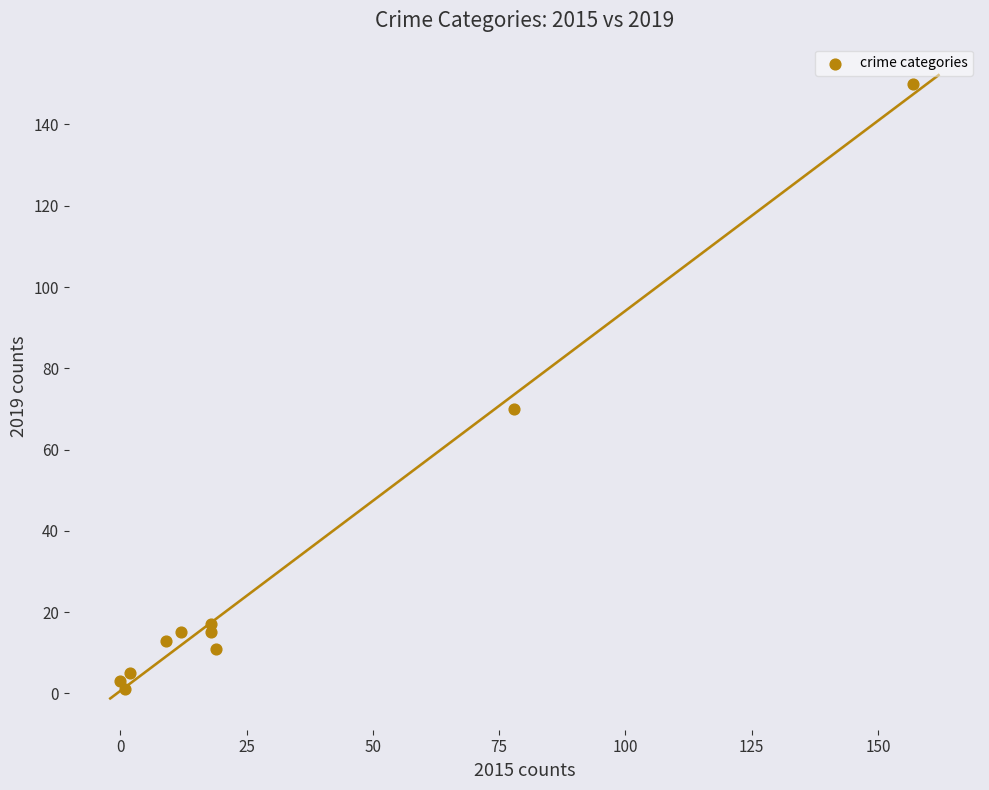

What is the average Y value?

30